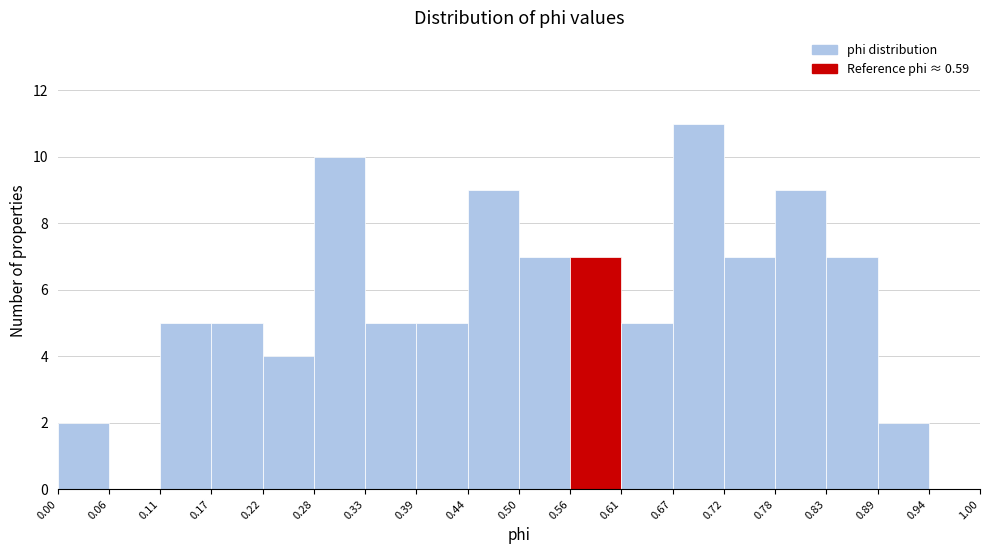

Over which range of the x-axis is the bar tallest?

0.67 to 0.72